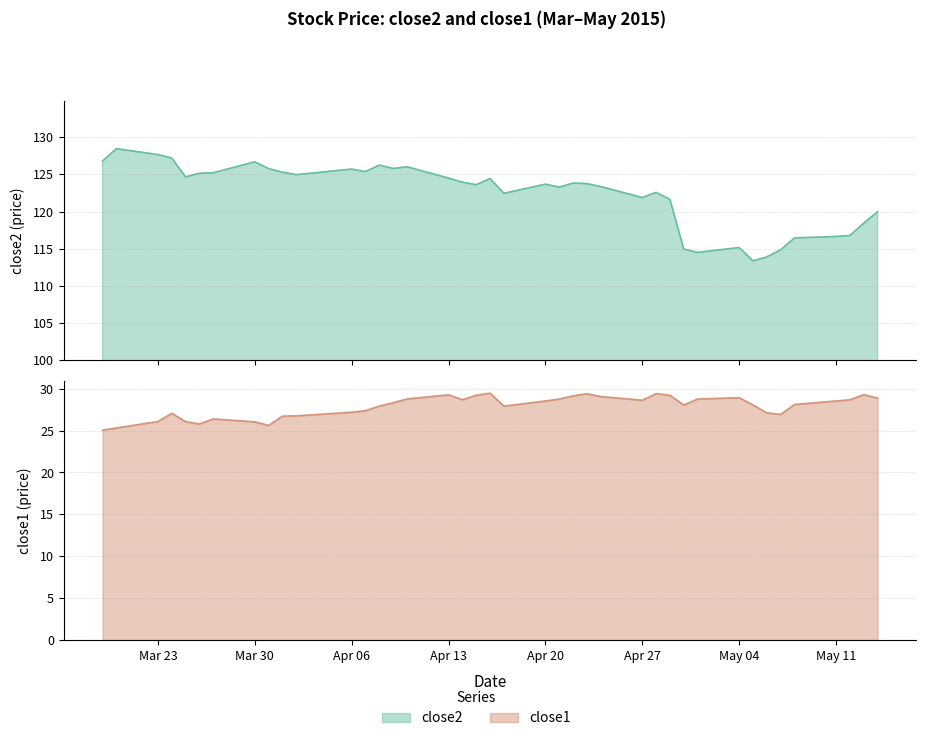

What is the difference between the second highest and minimum values in the close1 series?

4.4